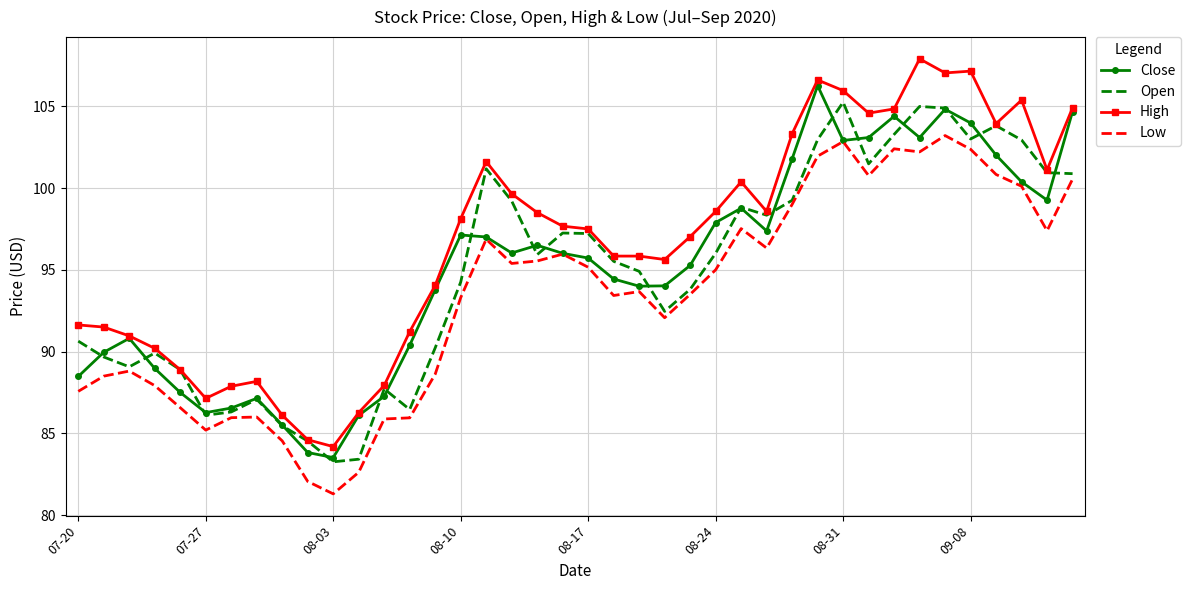

What is the greatest value displayed?

107.9